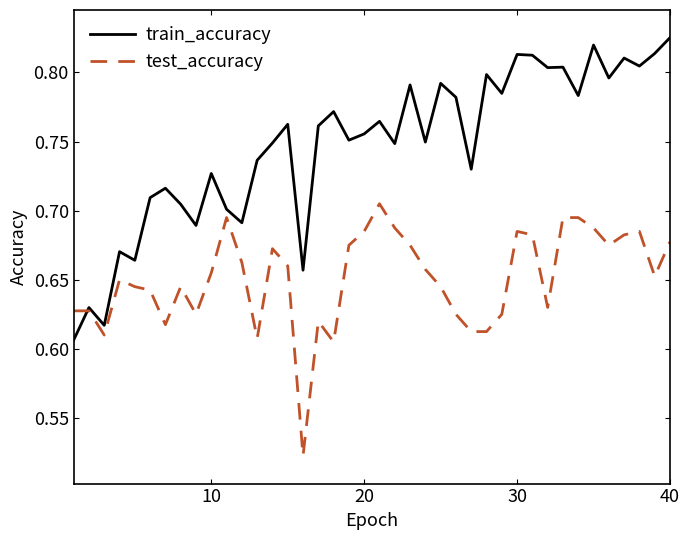

List the series in order of their peak value, highest first.

train_accuracy, test_accuracy